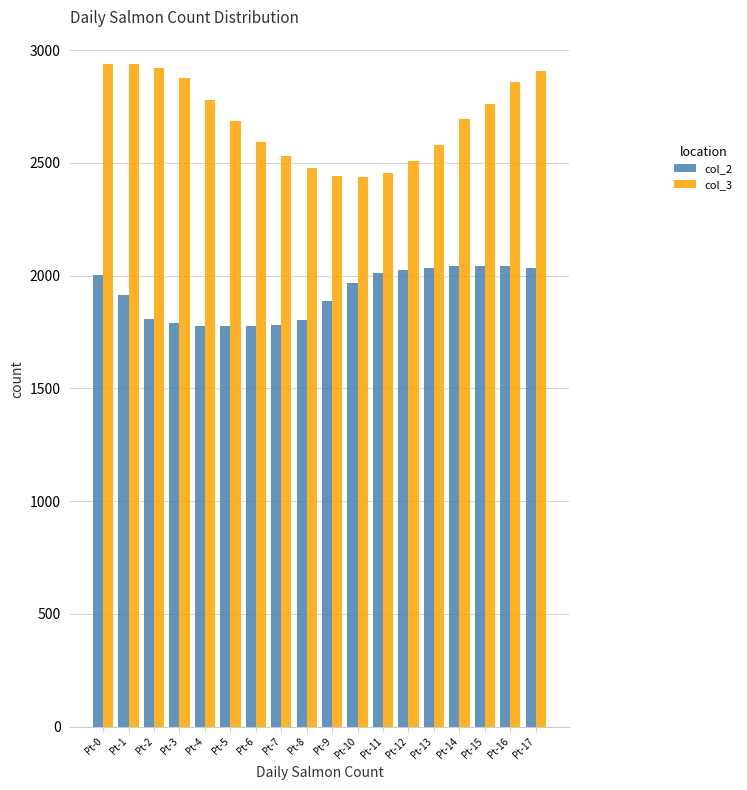

Is the value of col_3 at Pt-9 greater than the value of col_2 at Pt-4?

Yes